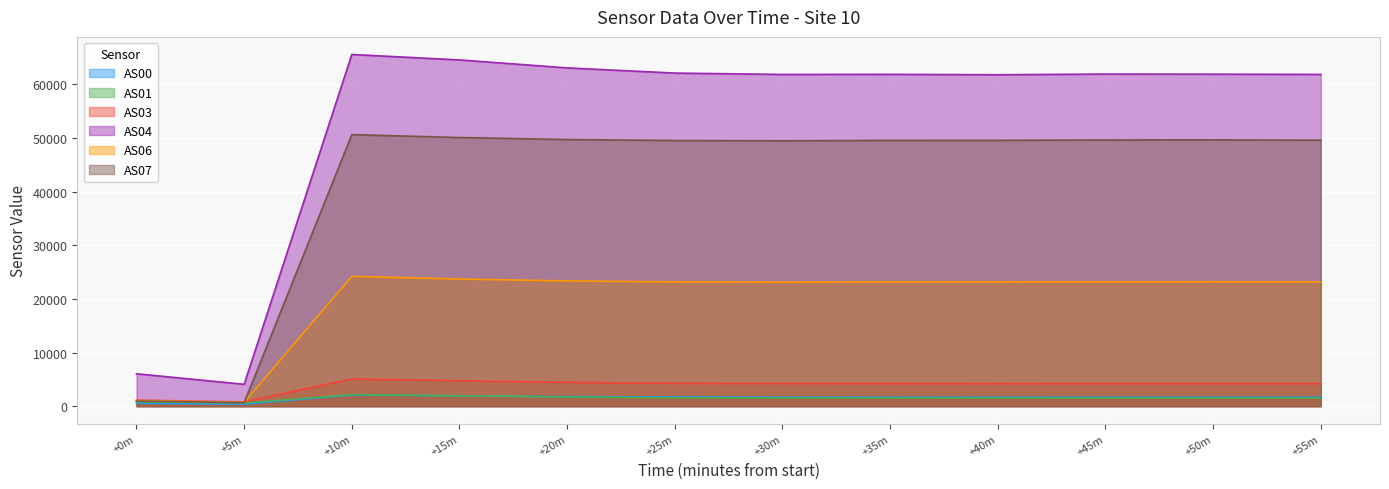

What is the difference between the maximum and minimum values in the AS00 series?

1708